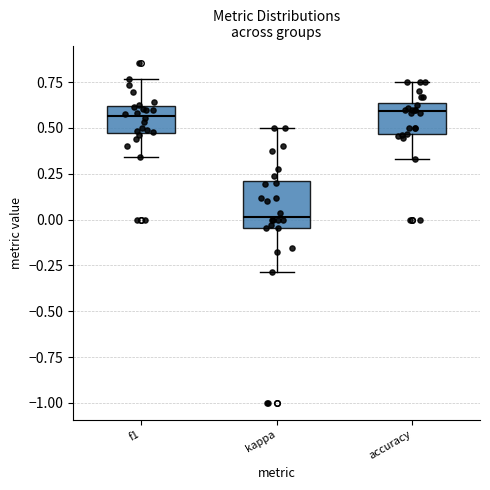

Which box is the tallest, from its lower edge to its upper edge?

kappa